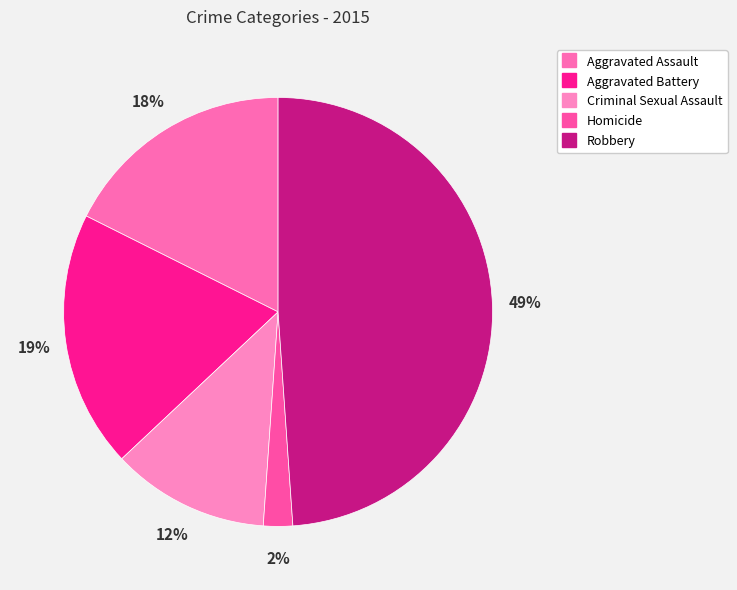

Which has a higher value, Aggravated Assault or Aggravated Battery?

Aggravated Battery